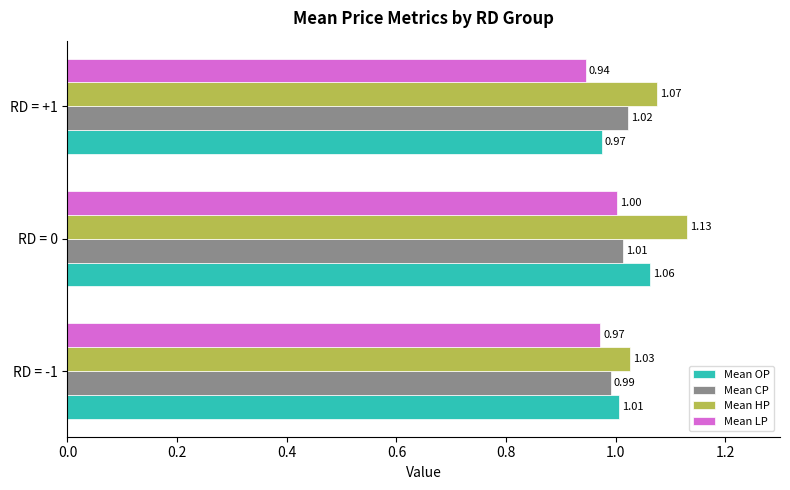

List the labels in order of Mean OP value, smallest first.

RD = +1, RD = -1, RD = 0